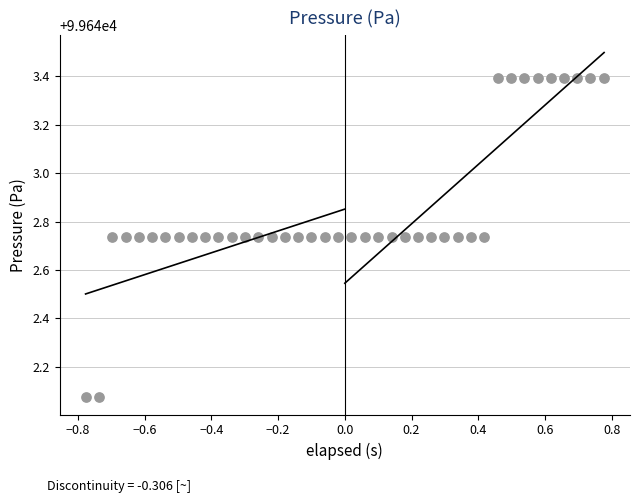

What is the range of Y values (max minus min)?

1.3